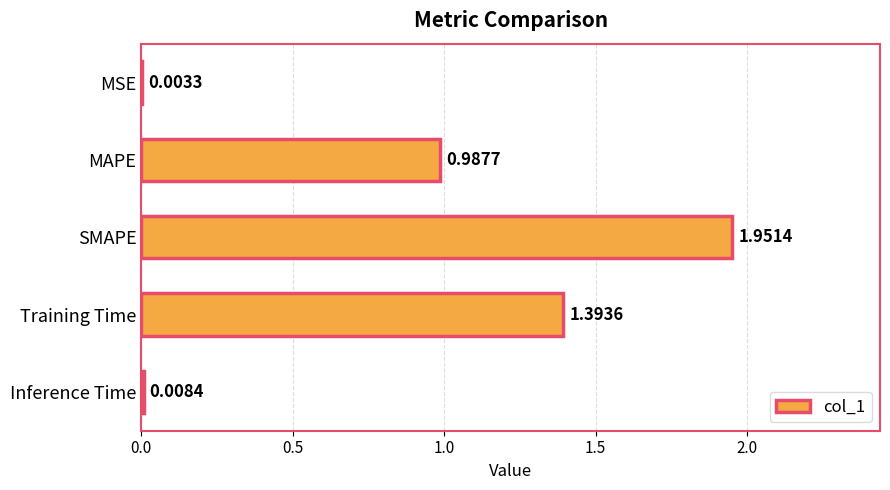

What is the sum of all values?

4.3